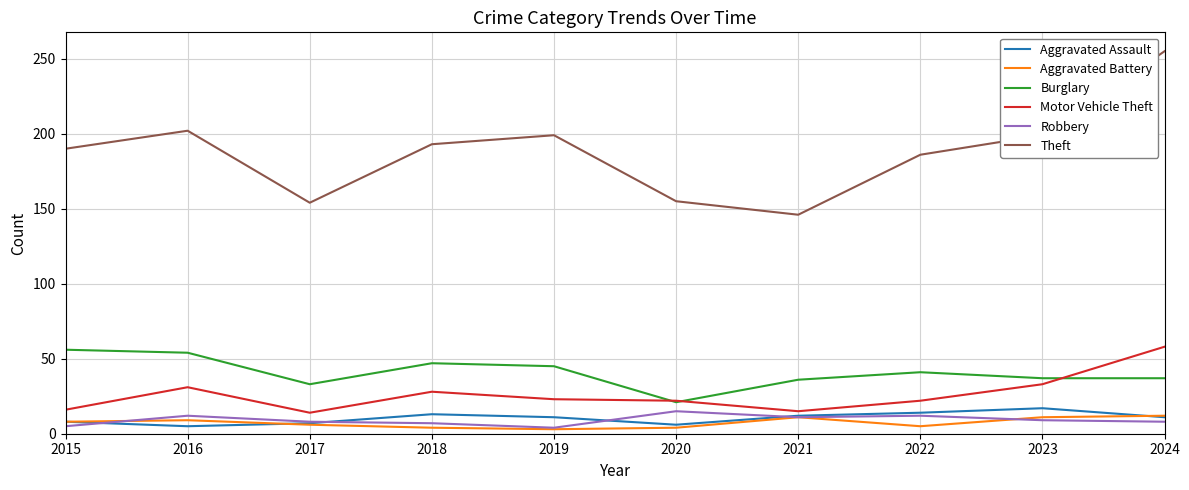

True or false: Theft and Robbery cross at least once.

False